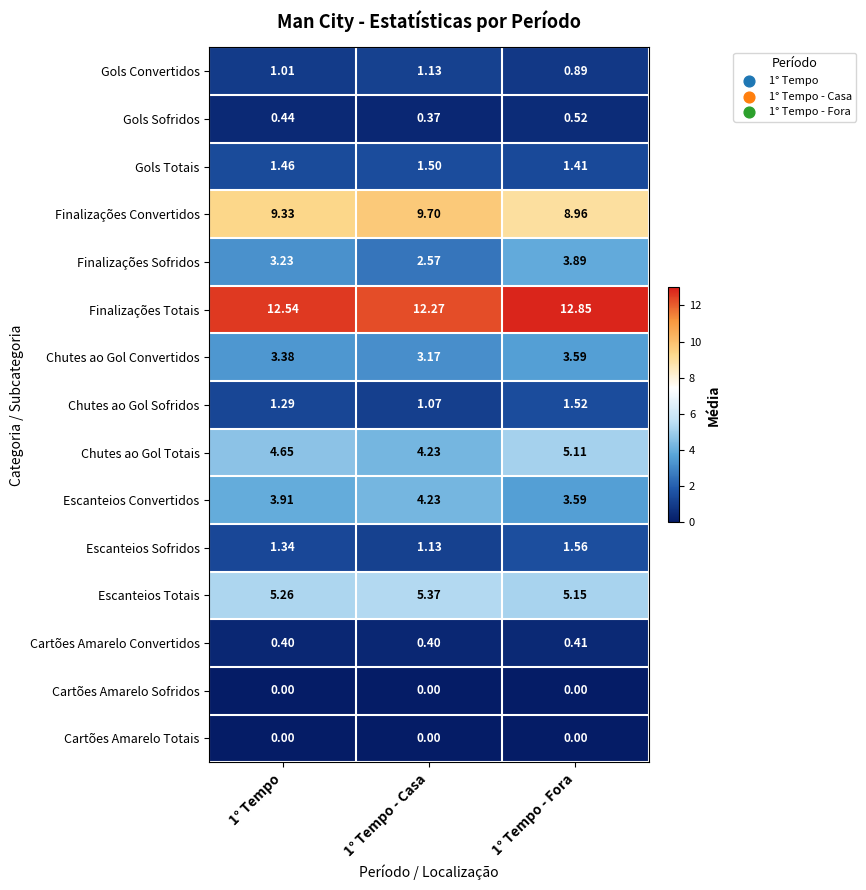

Between 1° Tempo and 1° Tempo - Fora, which series saw the biggest shift?

Finalizações Sofridos